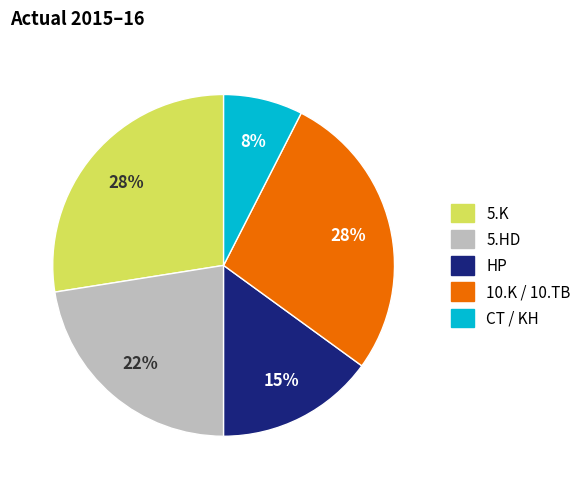

Does any single category account for the majority?

No